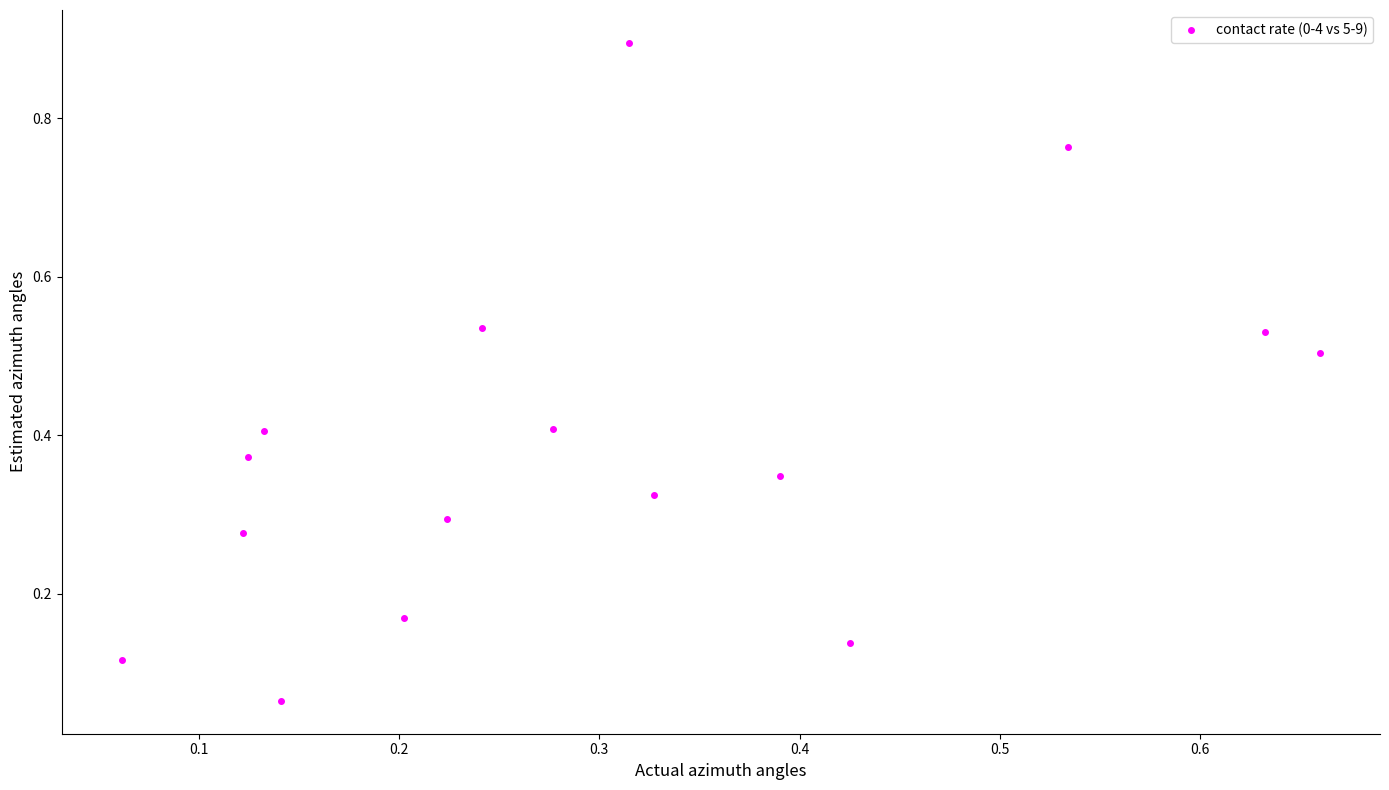

What is the range of X values (max minus min)?

0.6